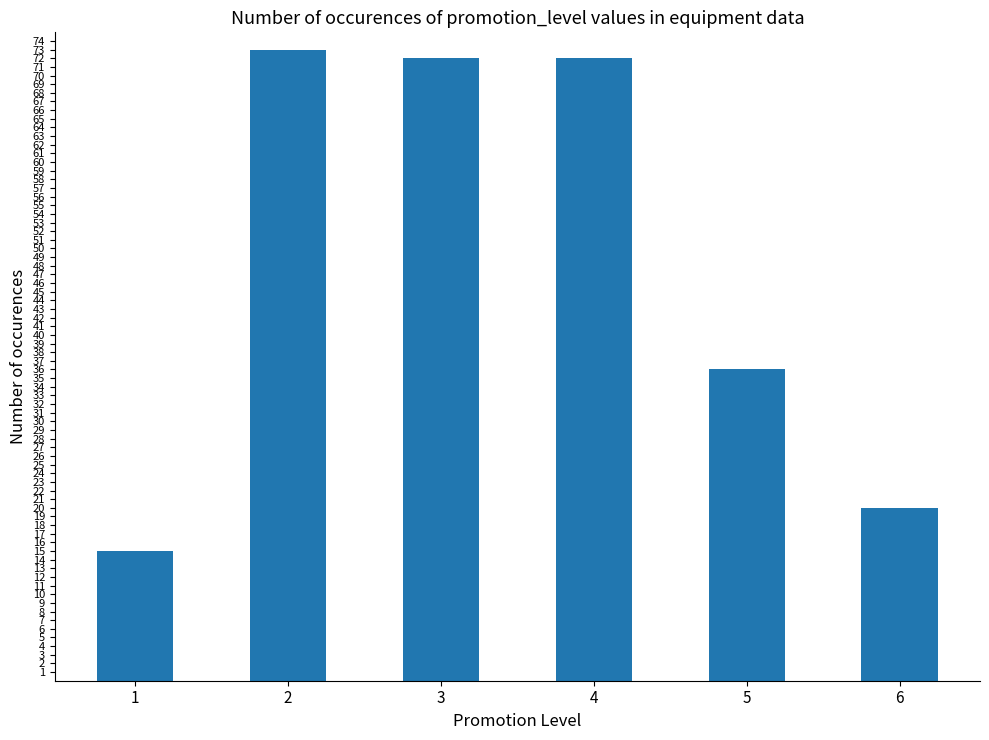

Reading left to right, extract all data points from this chart.

15	73	72	72	36	20